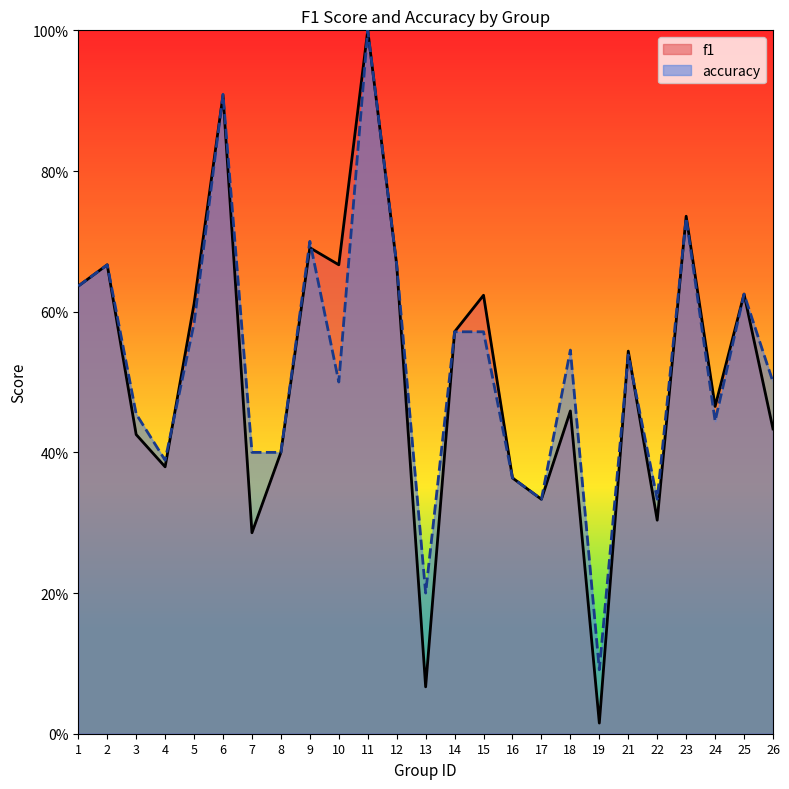

Does the chart have visible grid lines?

No